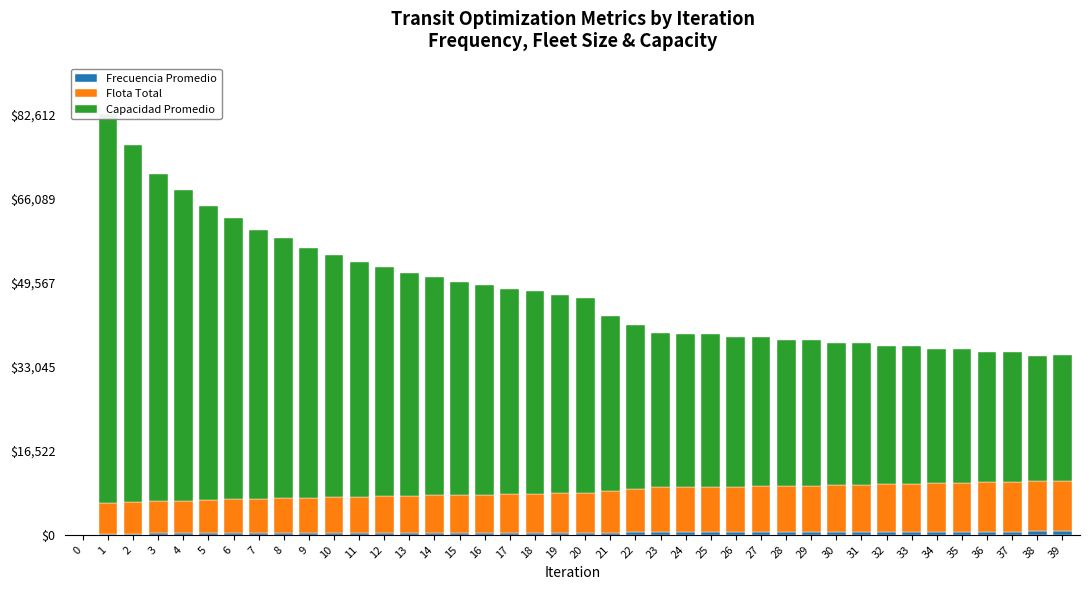

The Frecuencia Promedio series shows 349.7 at 3. True or false?

False